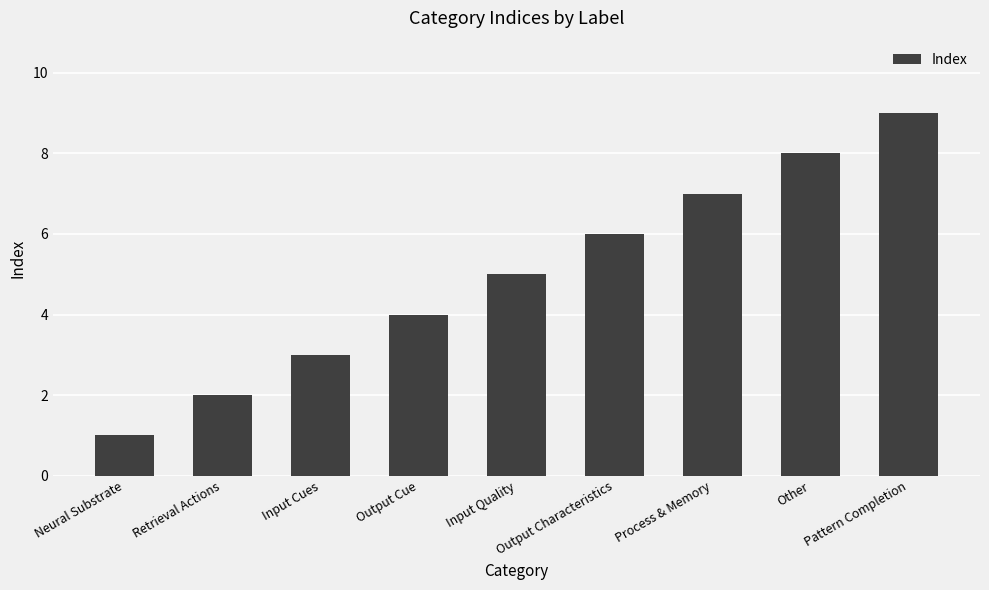

What is the label of the 6th bar from the left?

Output Characteristics